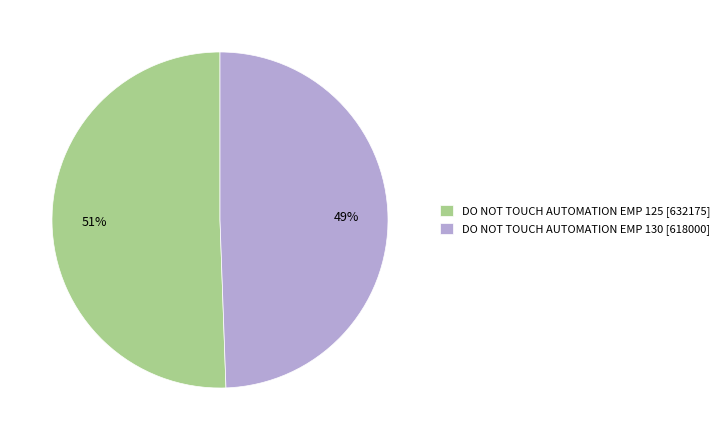

Is the sum of DO NOT TOUCH AUTOMATION EMP 125 and DO NOT TOUCH AUTOMATION EMP 130 greater than half?

Yes